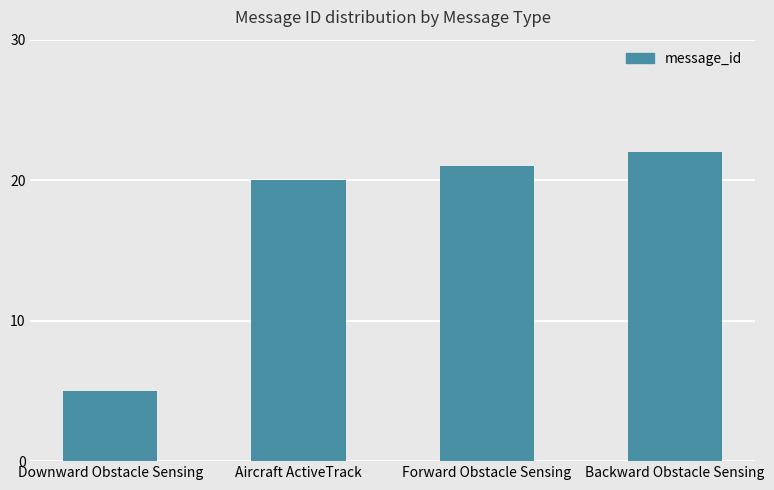

Does the chart contain any negative values?

No